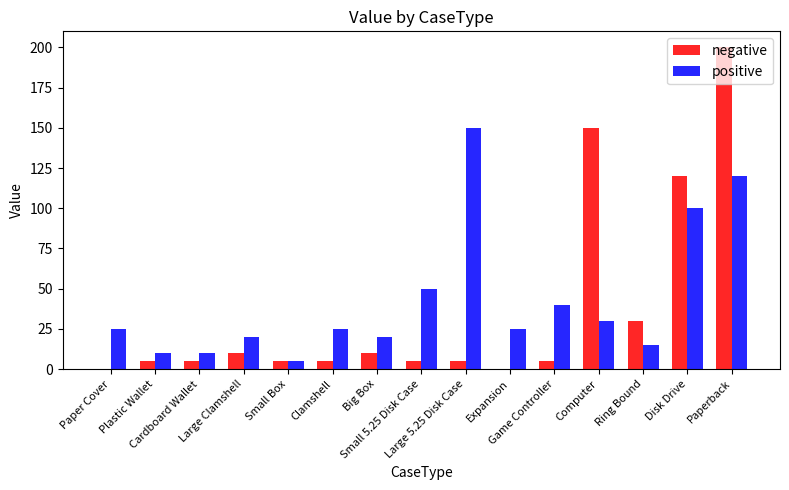

Which series changed the most between Cardboard Wallet and Expansion?

positive